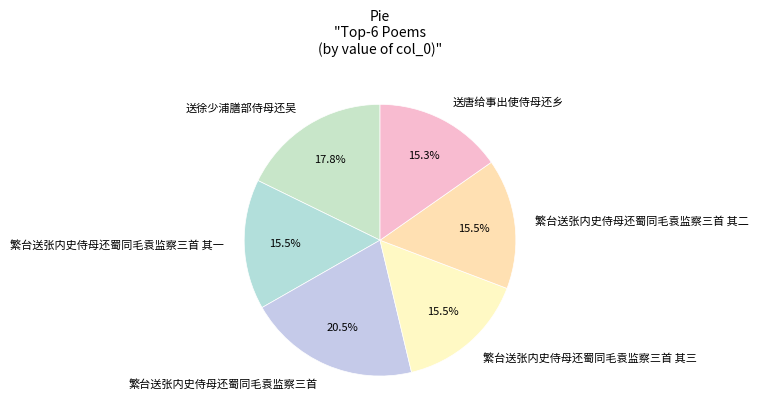

Which category has the biggest portion of the pie?

繁台送张内史侍母还蜀同毛袁监察三首